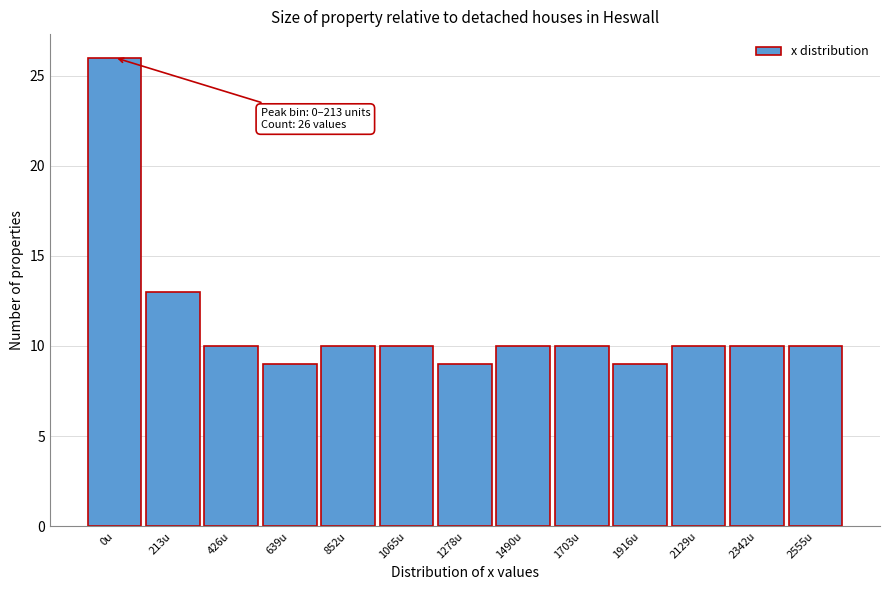

Reading left to right, transcribe all the data shown in this chart.

26	13	10	9	10	10	9	10	10	9	10	10	10